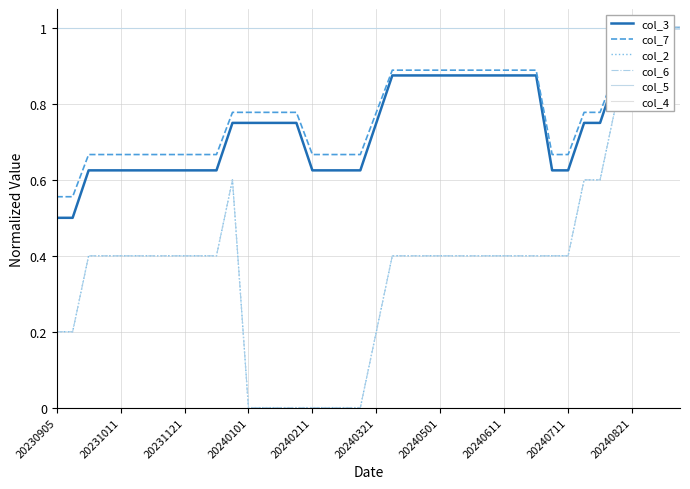

Rank the series by their maximum value, from lowest to highest.

col_4, col_3, col_7, col_2, col_6, col_5